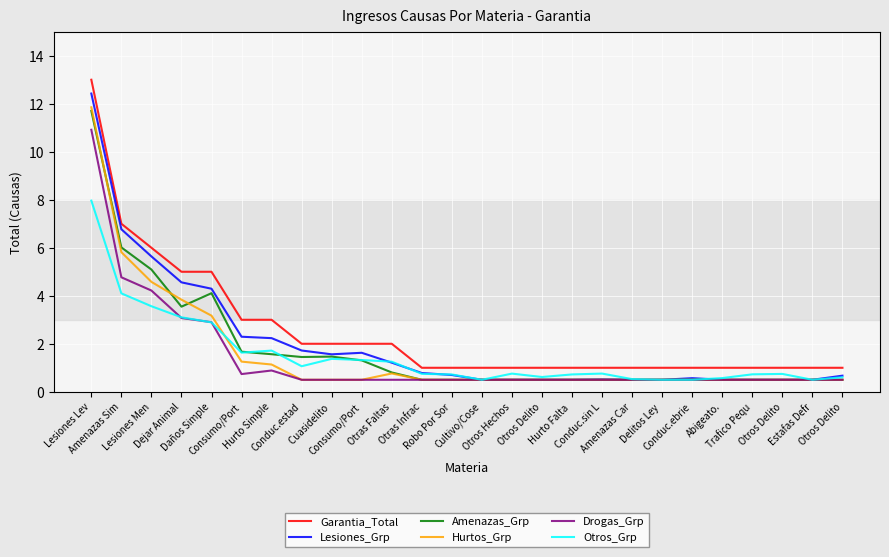

What is the average value of the Amenazas_Grp series?

1.8